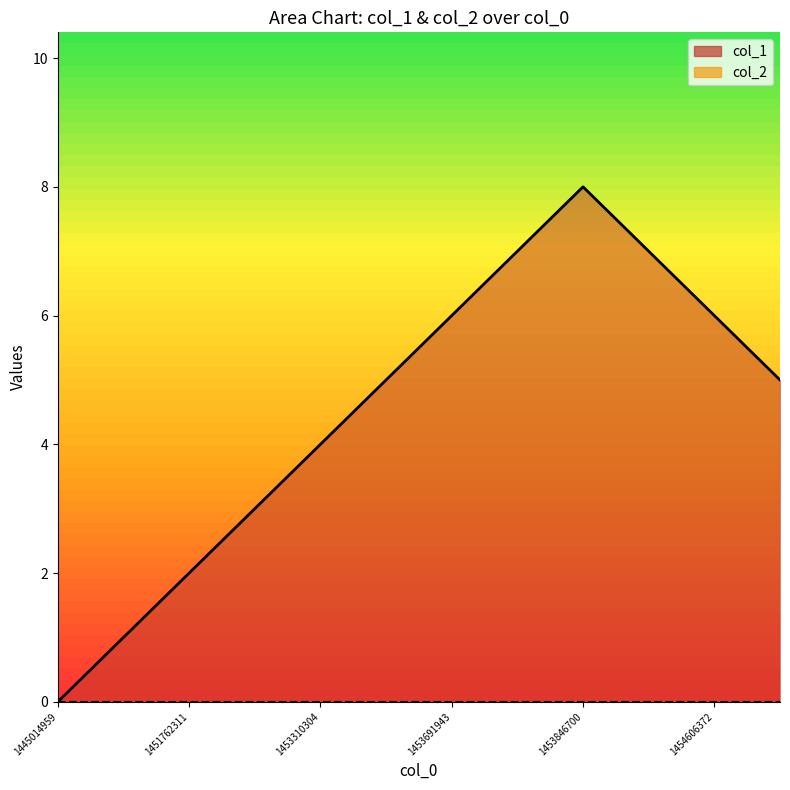

What value does the data have at 1454429952?

7